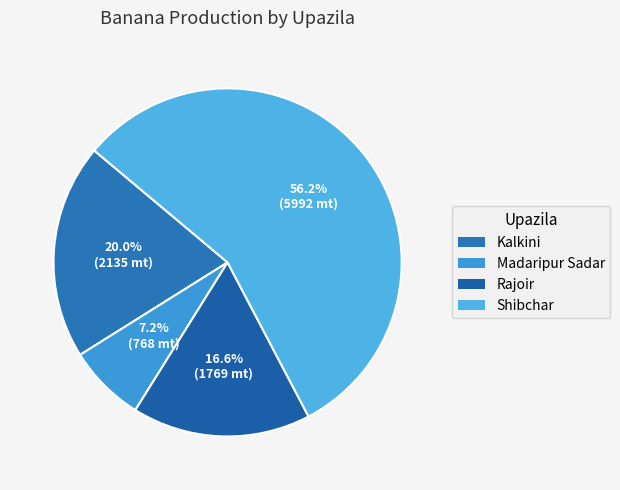

Count the number of slices in the pie.

4